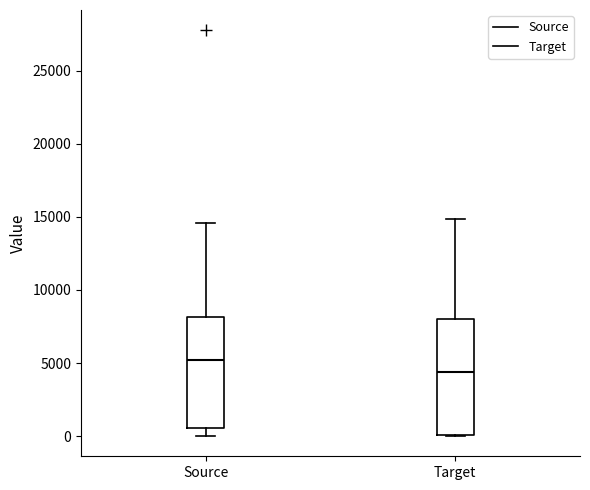

Which box's median line is the lowest?

Target